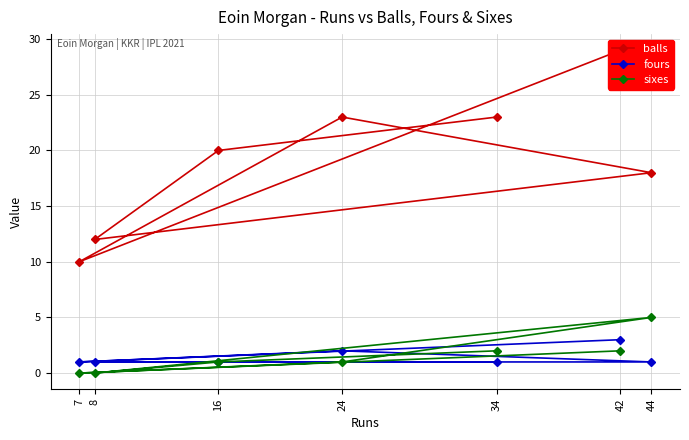

What is the highest value of the sixes series?

5